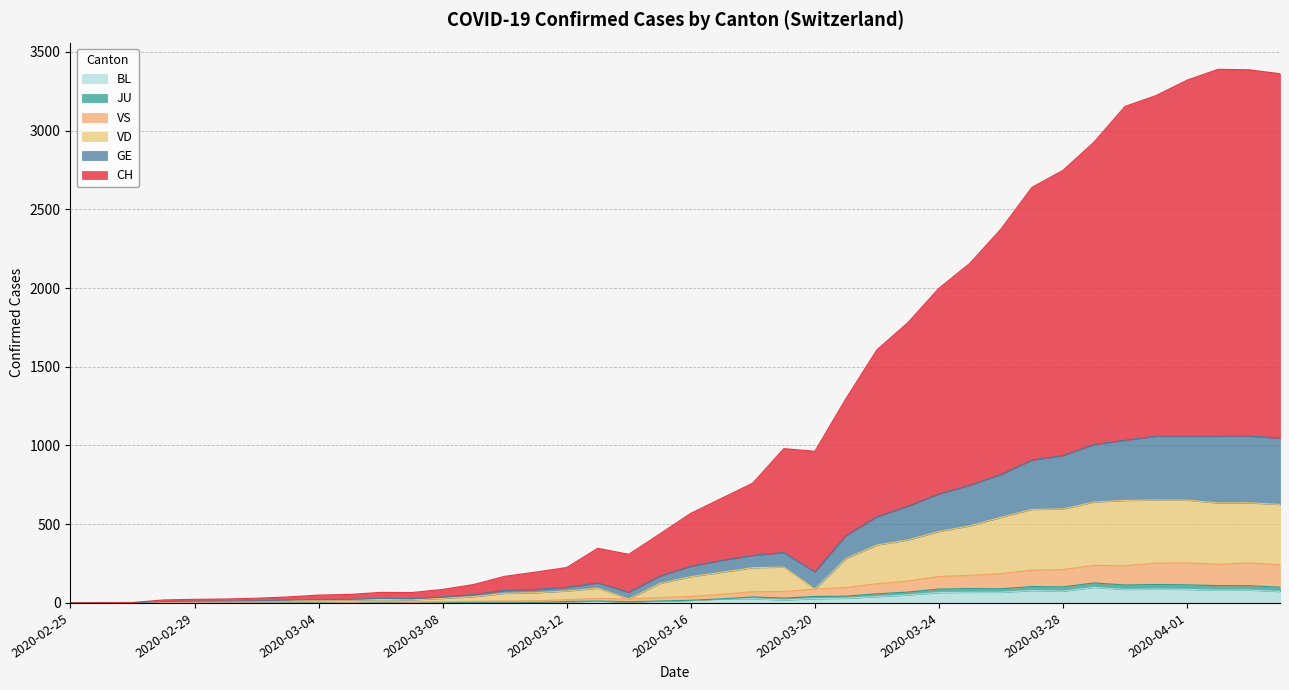

Where is the first local maximum for CH?

2020-03-06